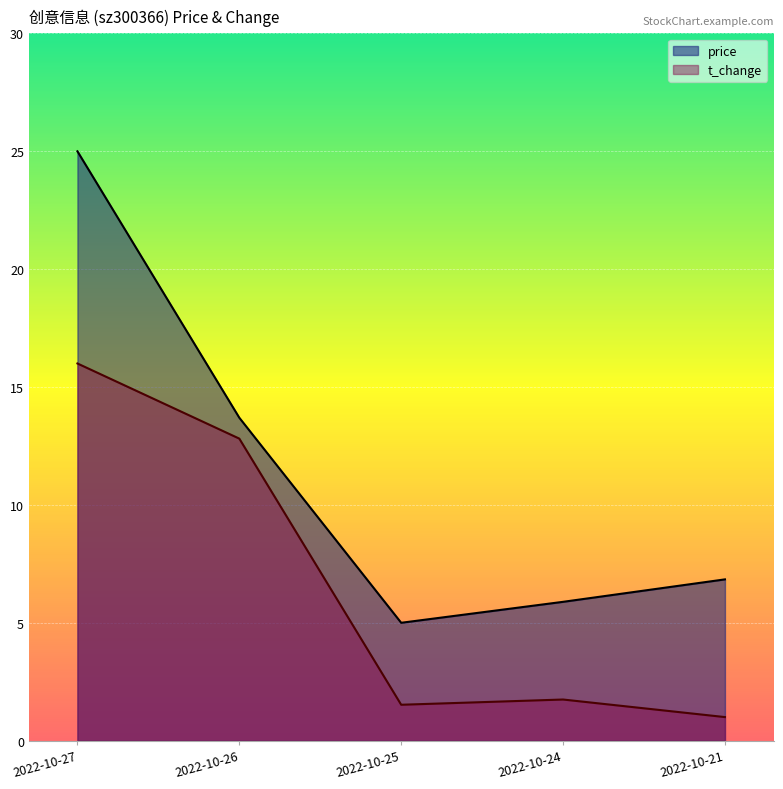

List the series in order of their peak value, lowest first.

t_change, price